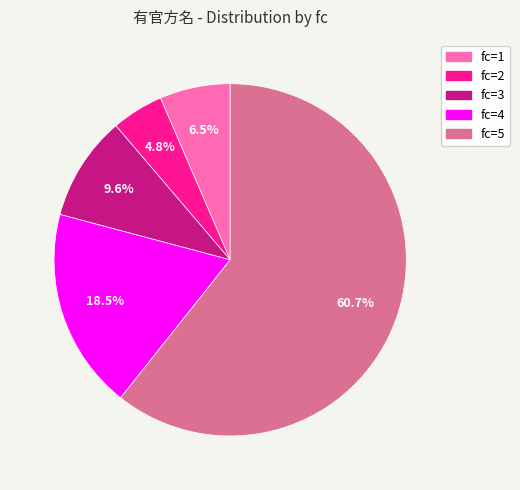

Is it true that fc=3 is 17% of the pie?

False